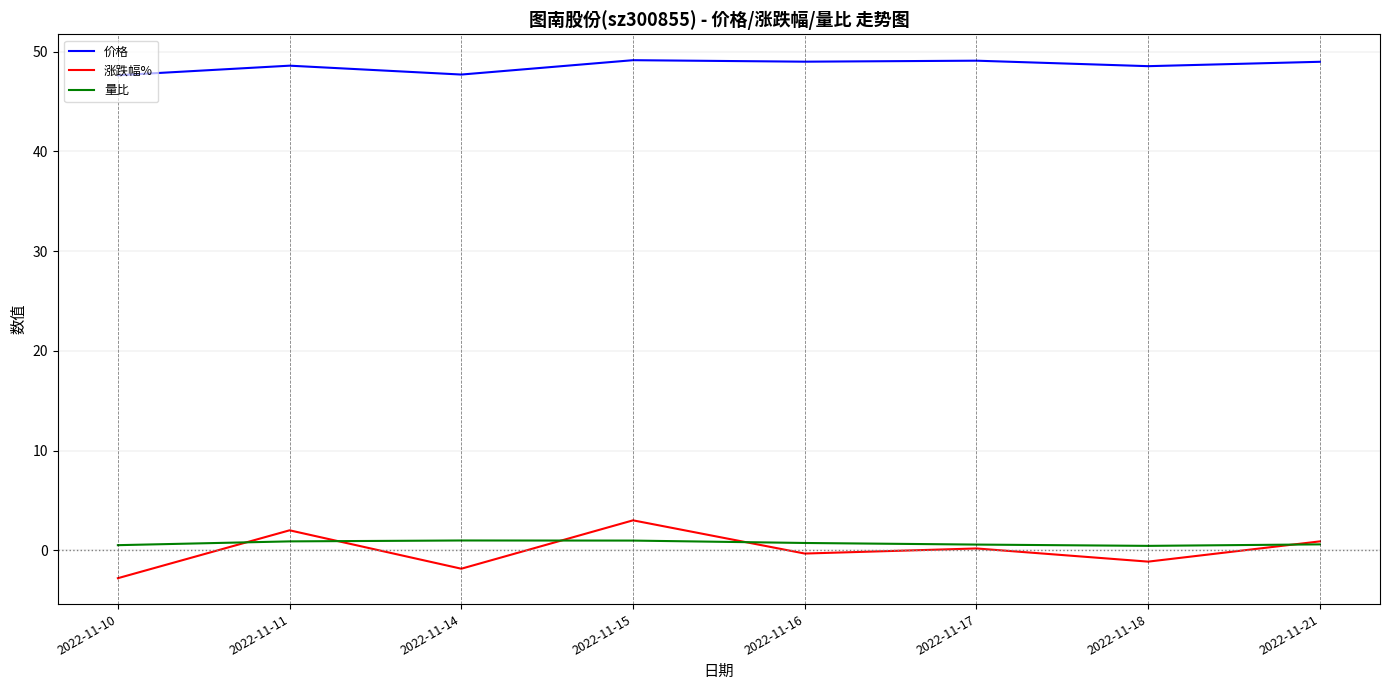

The 量比 series shows 0.5 at 2022-11-18. True or false?

True